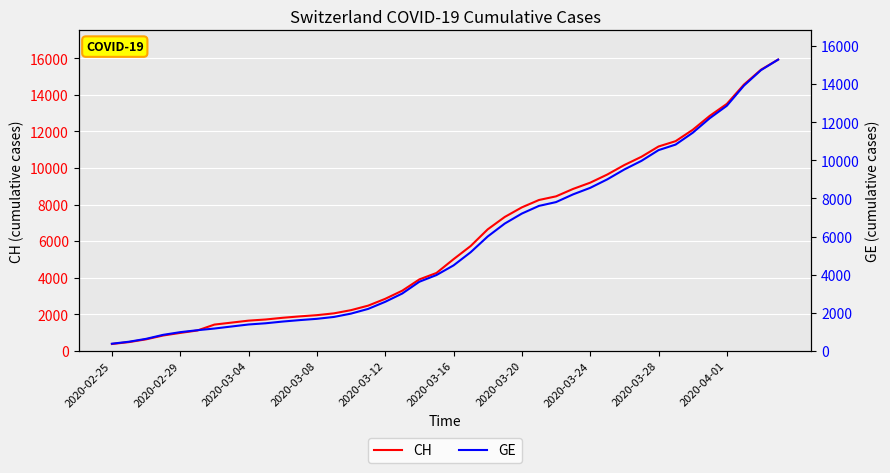

True or false: GE has a value of 2201 at 15.

True